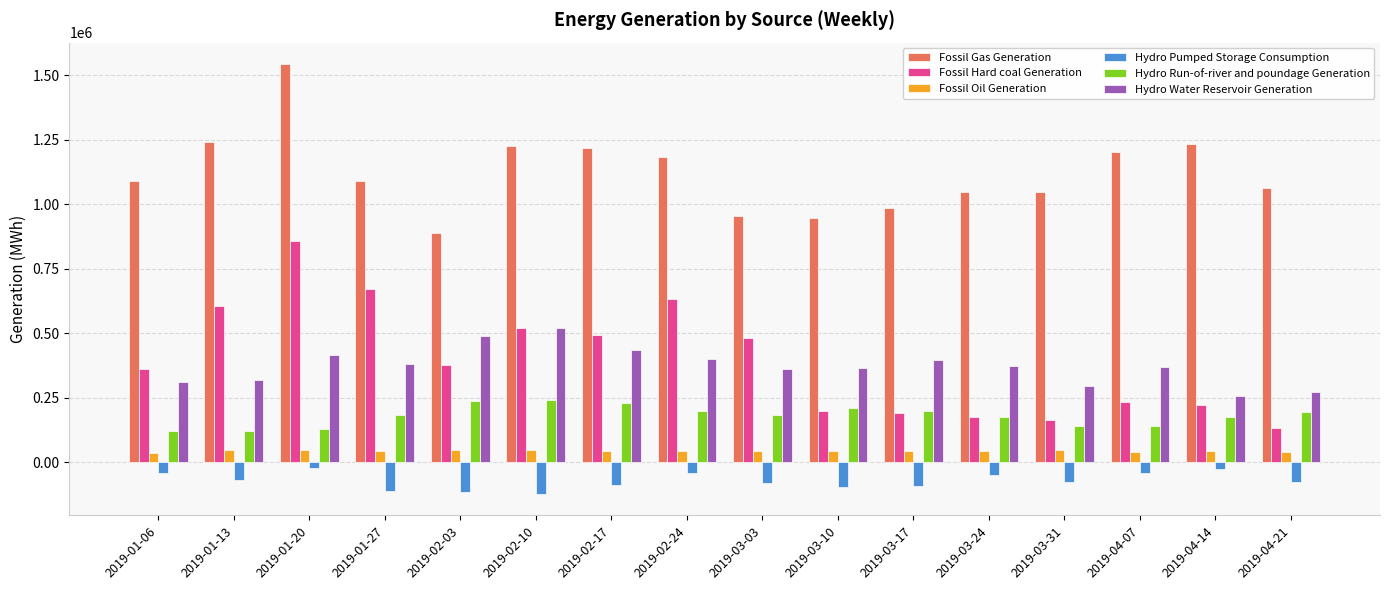

What is the total value across all series at 2019-02-17?

2332050